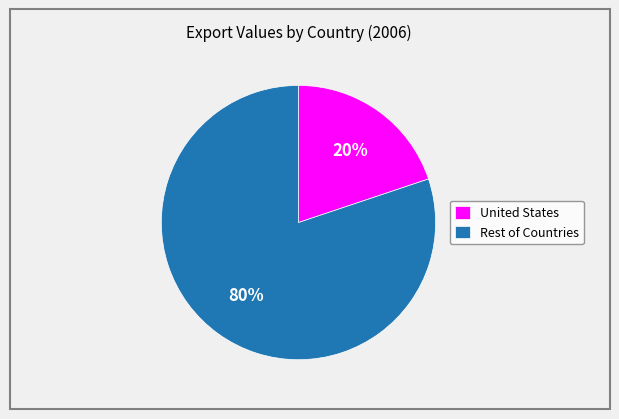

To the nearest percent, what percentage of the pie is United States?

20%